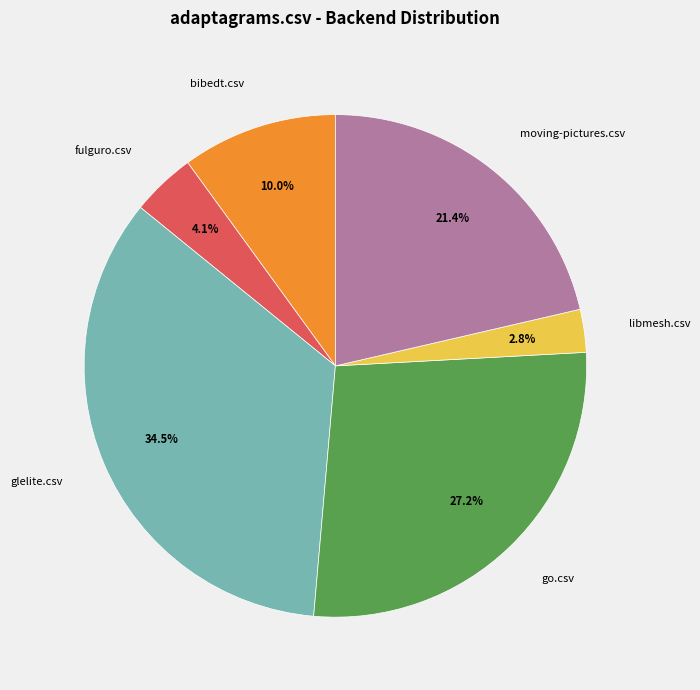

What is the ratio of the value at bibedt.csv to the value at glelite.csv?

0.3